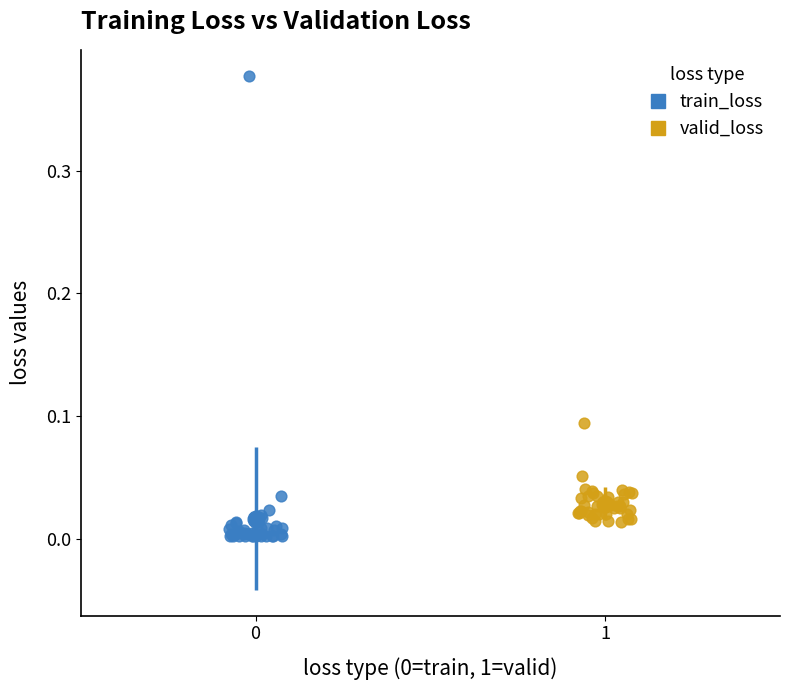

Which series reaches the maximum Y coordinate?

train_loss